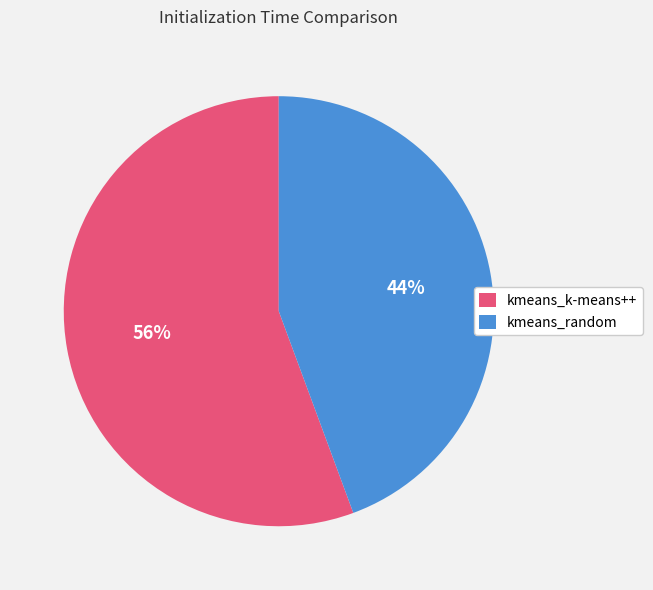

What is the ratio of the value at kmeans_k-means++ to the value at kmeans_random?

1.3